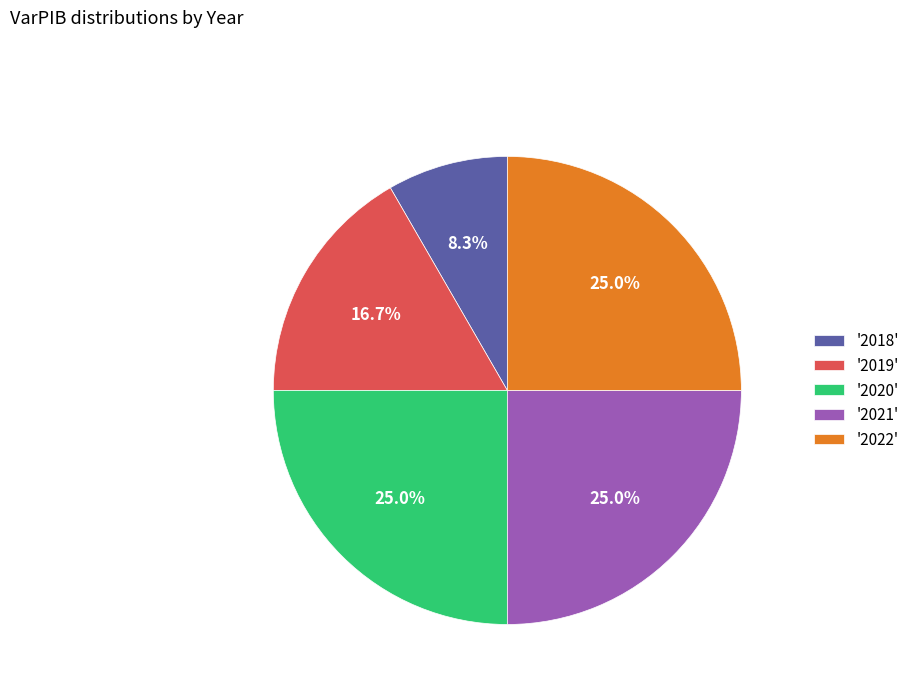

What percentage is NOT represented by '2022'?

75.0%